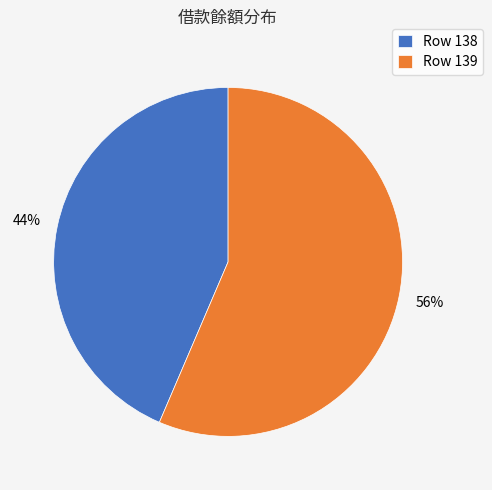

Combined, do Row 138 and Row 139 account for over 50%?

Yes